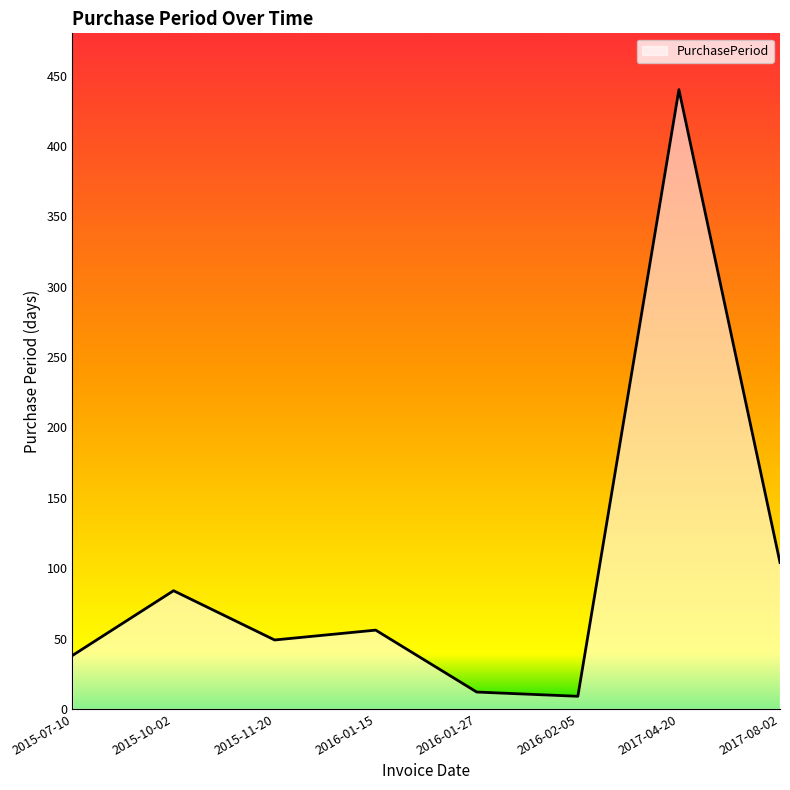

What is the maximum value shown in the chart?

440